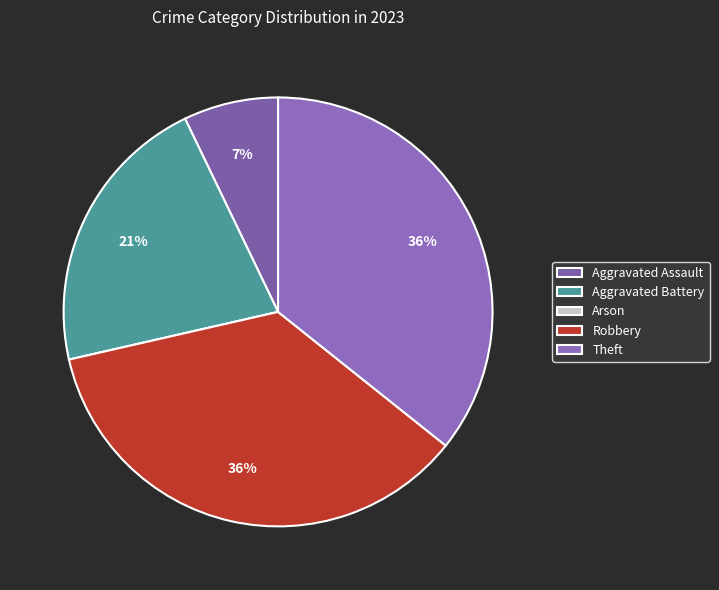

To the nearest percent, what percentage of the pie is Aggravated Assault?

7%